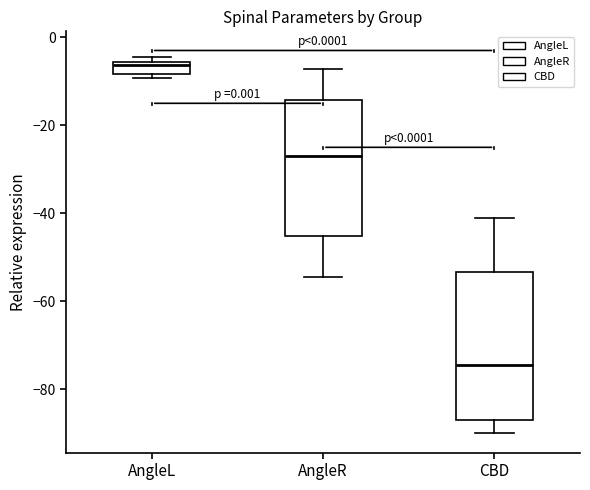

Where is the lower edge of the box for AngleL on the y-axis? The values are not printed on the chart, so give them approximately, as read against the axis.

-8